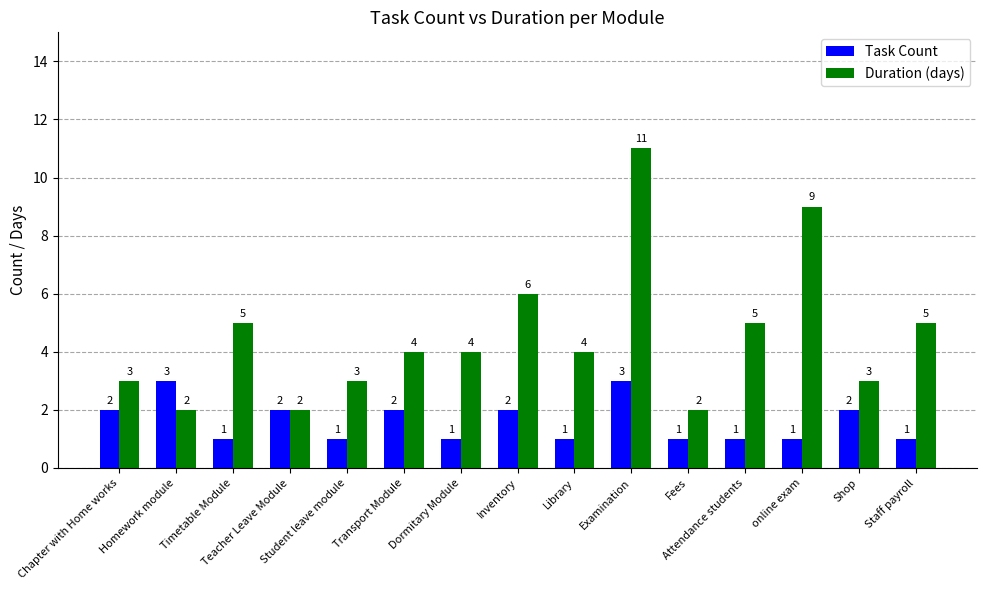

How many series are shown in this chart?

2